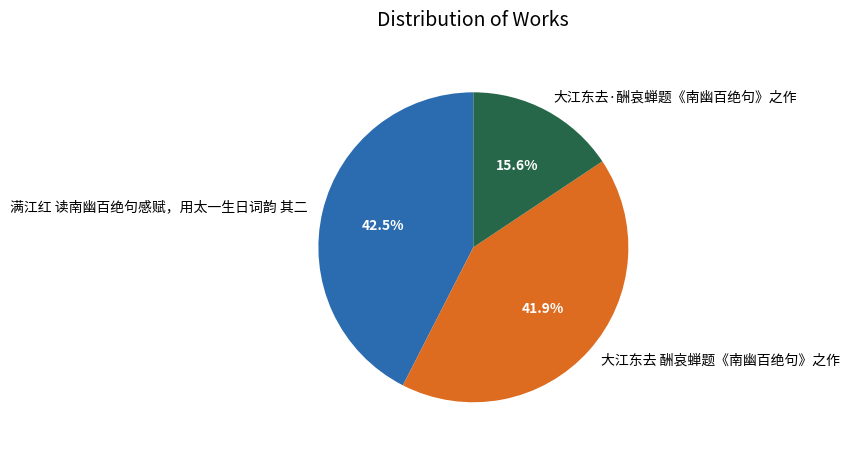

To the nearest percent, what is the difference between the largest and smallest slice percentages?

27%